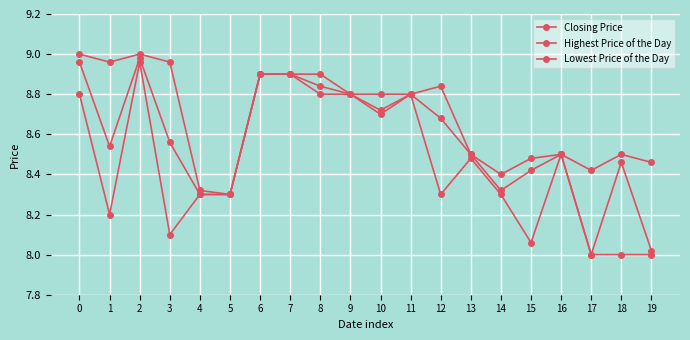

In Lowest Price of the Day, how many points are higher than both neighbors (excluding endpoints)?

4